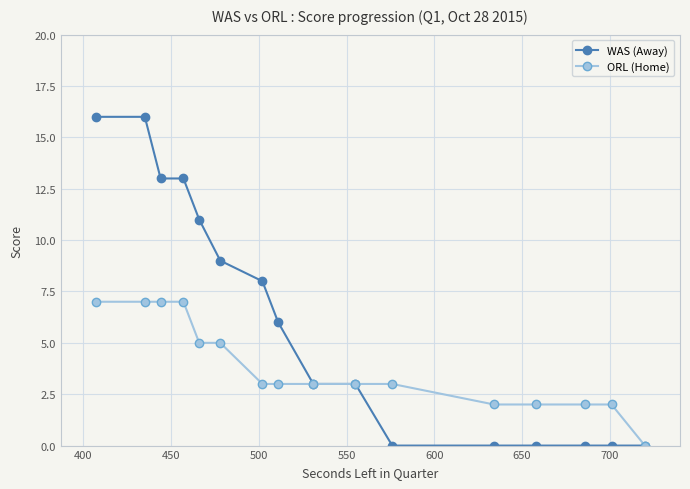

Which series has the largest total across all categories?

WAS (Away)